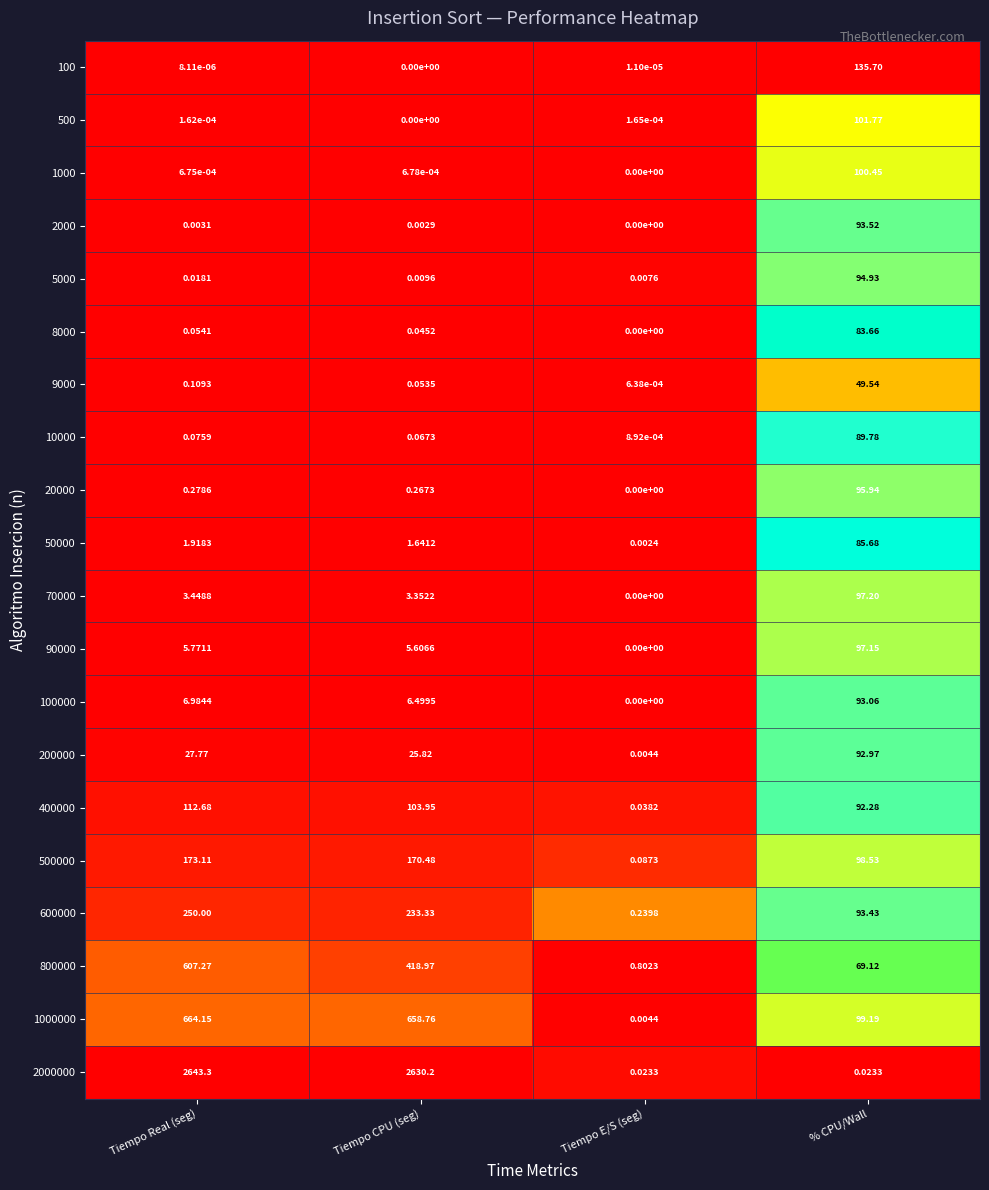

List the labels in order of 8000 value, smallest first.

Tiempo E/S (seg), Tiempo CPU (seg), Tiempo Real (seg), % CPU/Wall